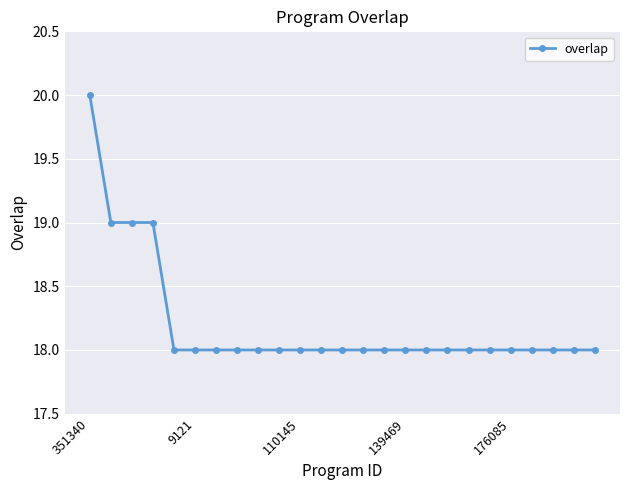

What is the minimum value shown in the chart?

18